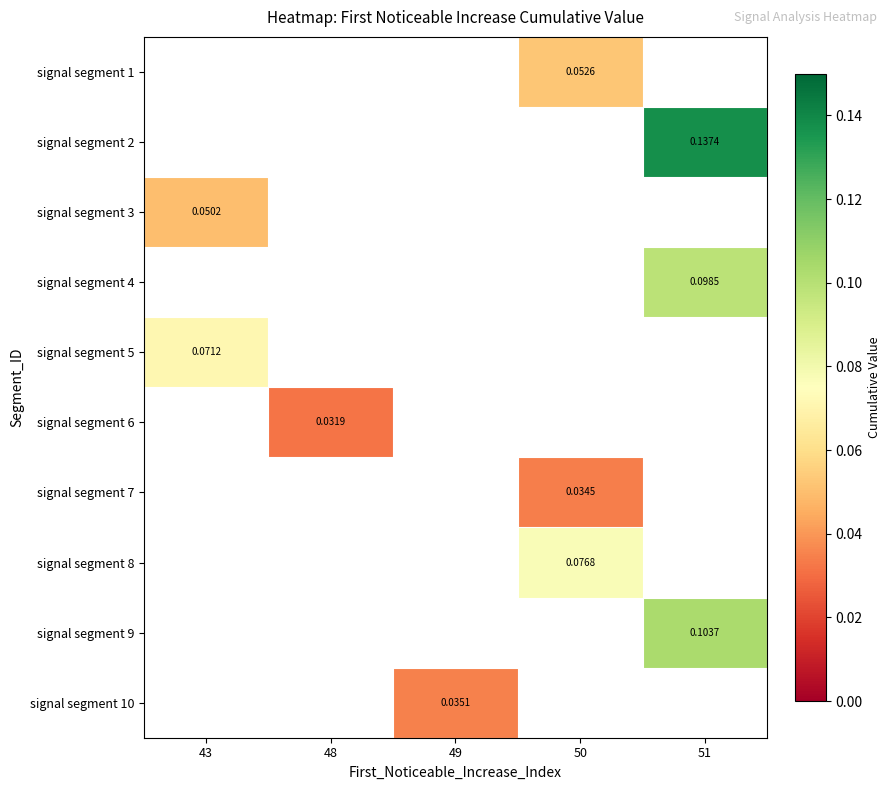

What is the maximum value for signal segment 3?

0.1